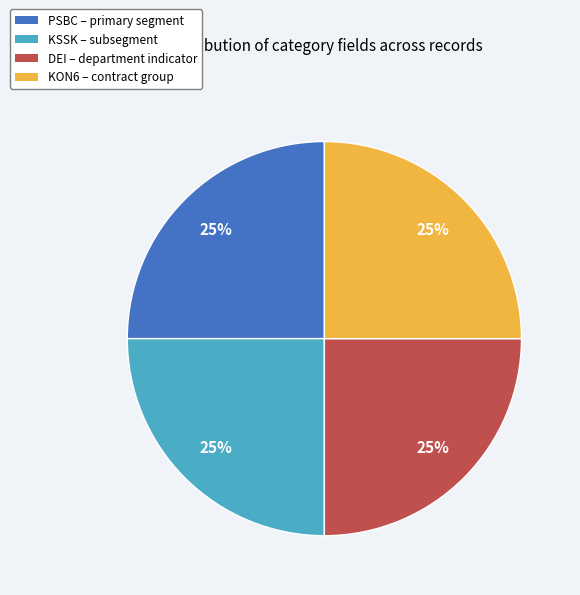

Does any single category account for the majority?

No